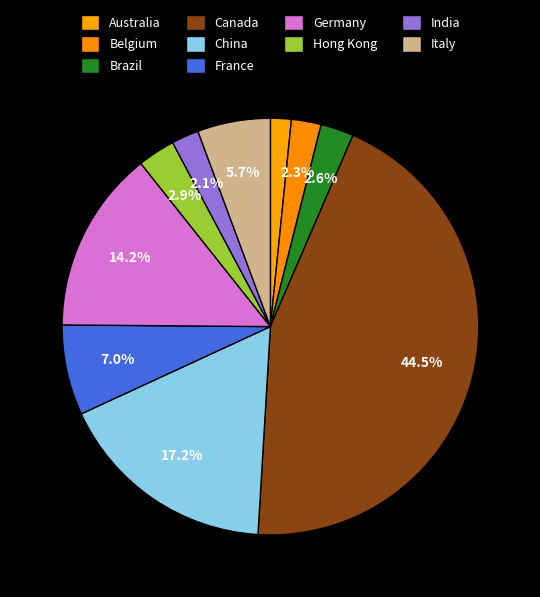

Which category has the smallest portion of the pie?

Australia